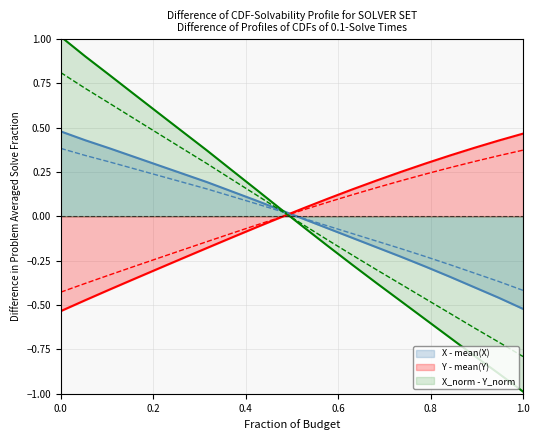

What is the minimum value for X_norm - Y_norm?

-1.0